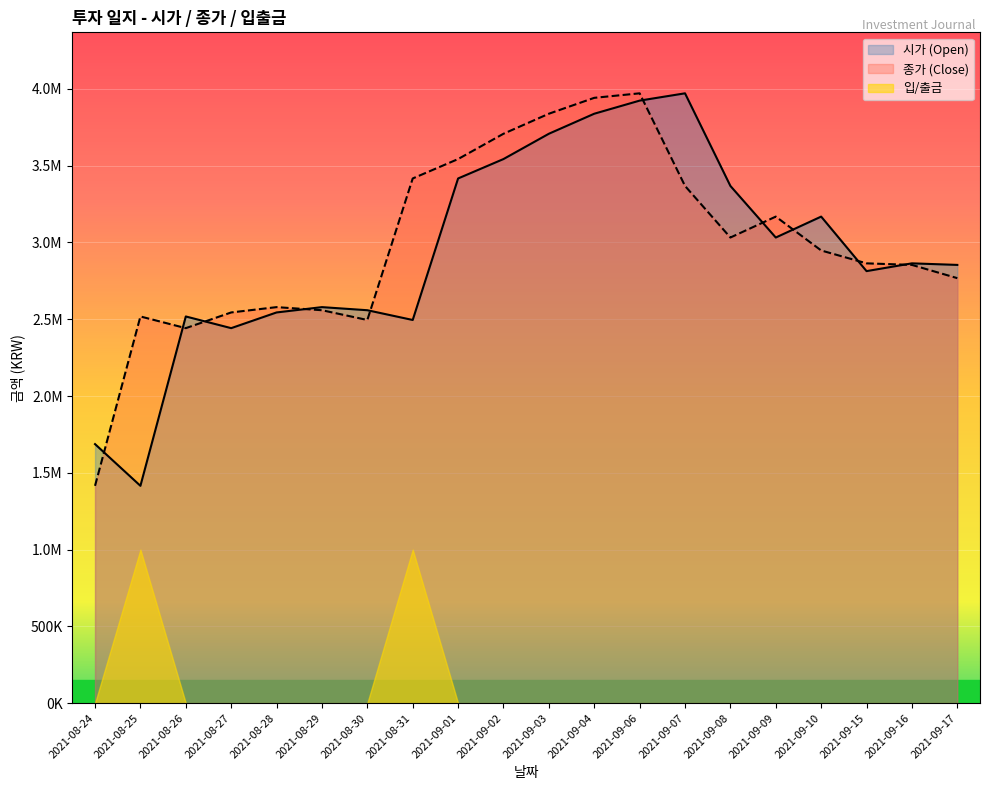

At how many categories does at least one series exceed 2544811?

16